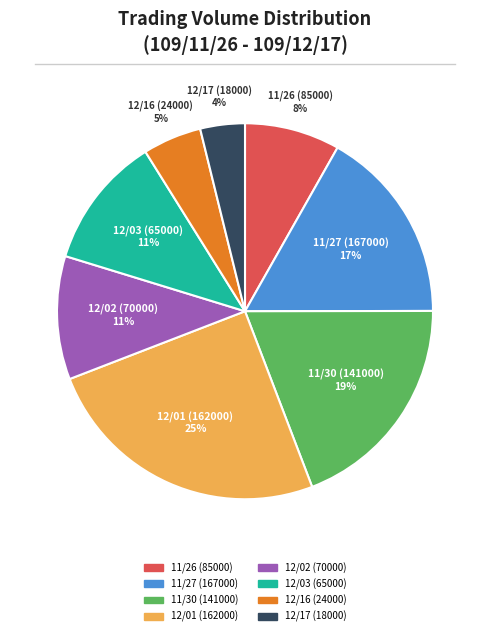

Approximately how many times larger is the value at 12/17 (18000) compared to 12/01 (162000)?

0.2